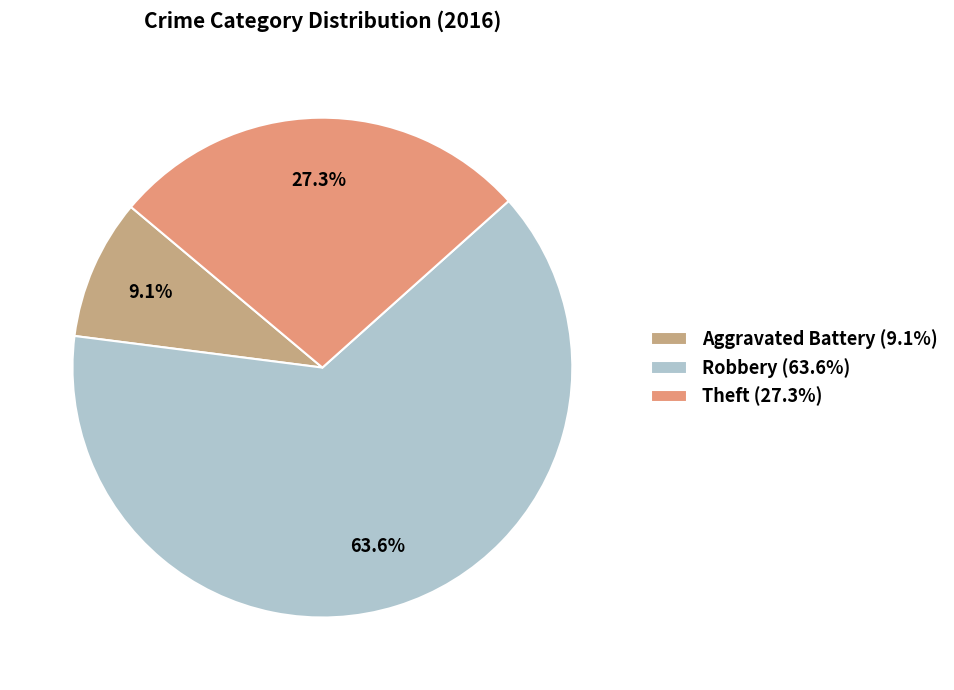

Rank the categories by value from lowest to highest.

Aggravated Battery (9.1%), Theft (27.3%), Robbery (63.6%)